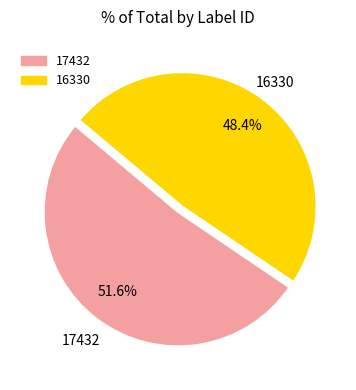

The 16330 slice represents 48% of the pie. True or false?

True